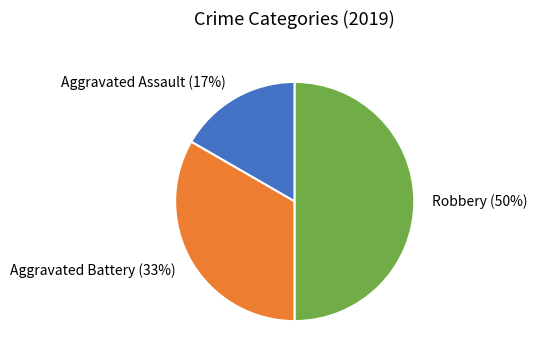

Is the sum of Aggravated Battery and Robbery greater than half?

Yes